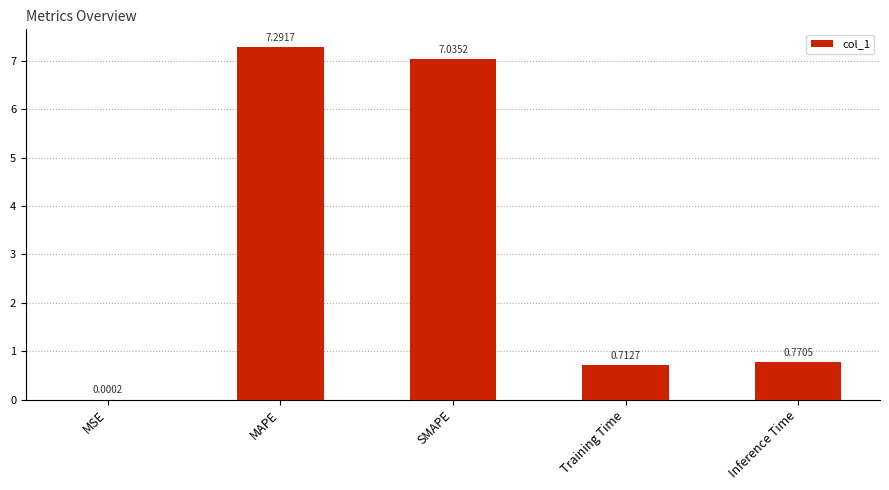

At which category does the chart reach its peak across all series?

MAPE